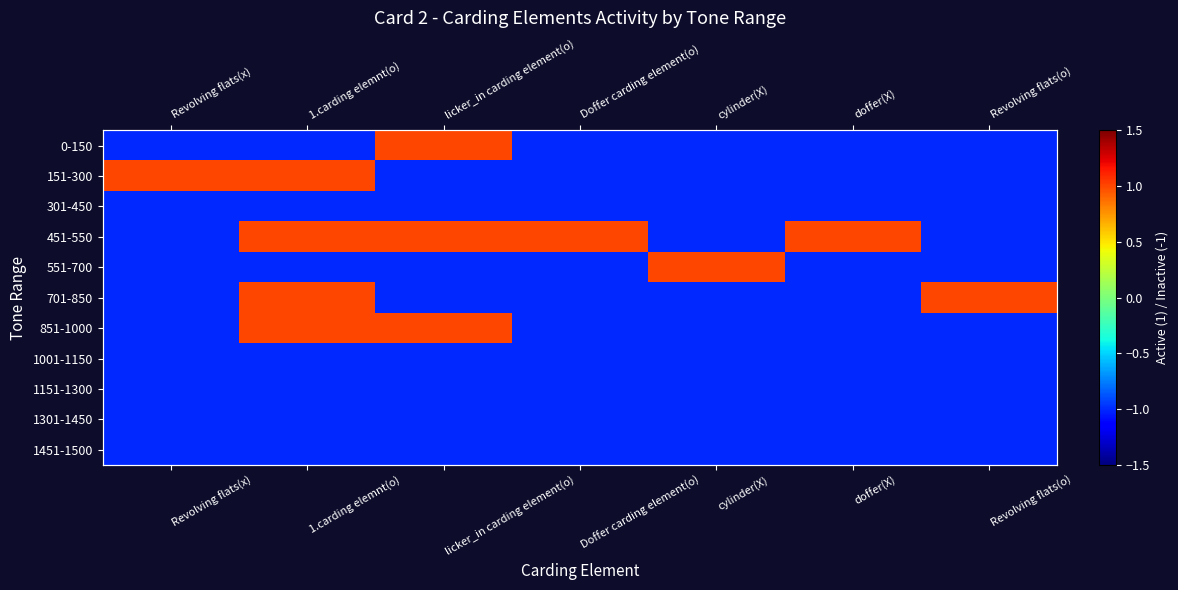

What is the approximate value of 451-550 at cylinder(X)?

-1